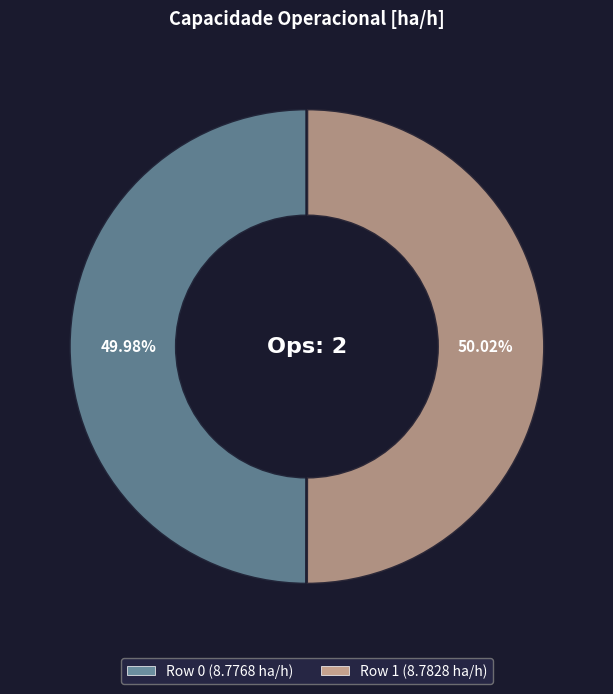

How much of the chart is everything except Row 1?

50.0%